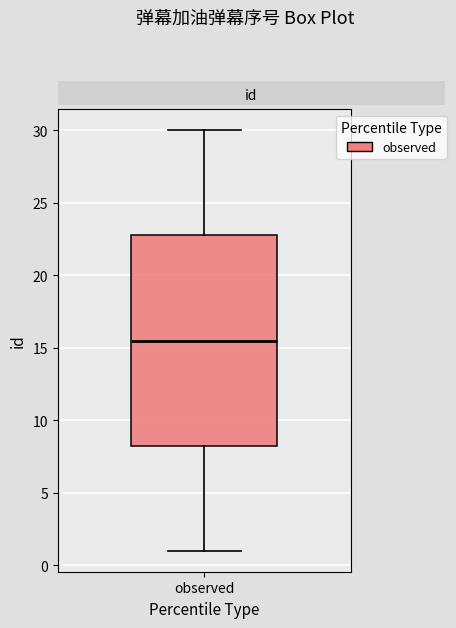

Where does the median line of the box for observed sit on the y-axis? The values are not printed on the chart, so give them approximately, as read against the axis.

15.5